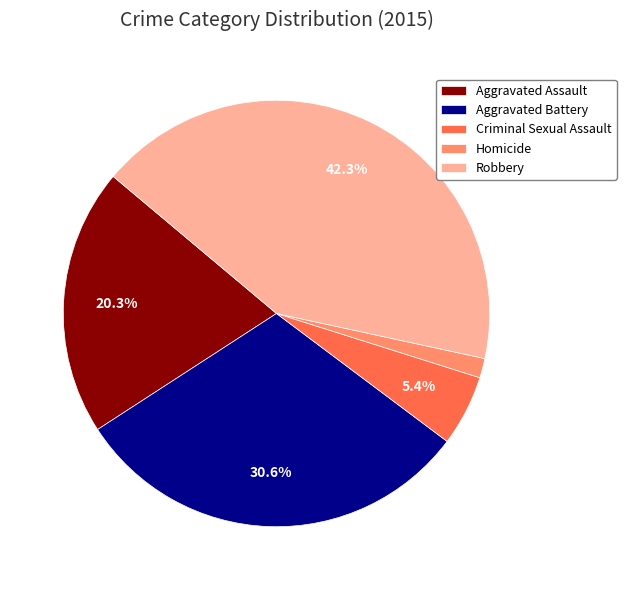

Does Robbery represent more than half of the total?

No